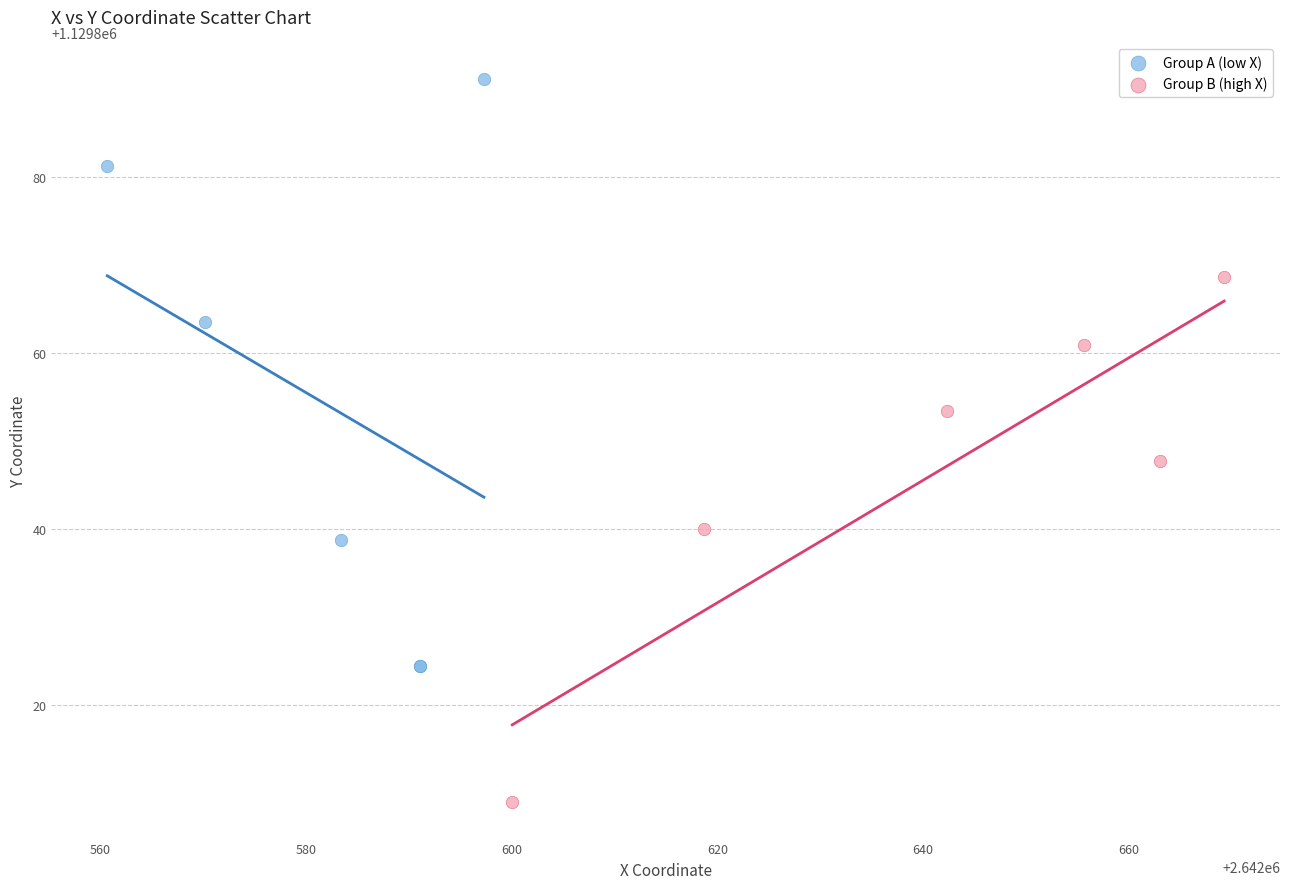

Which series reaches the minimum Y coordinate?

Group B (high X)